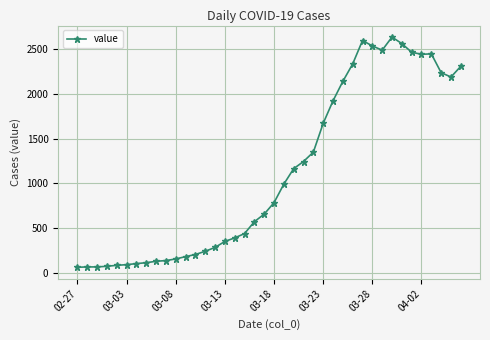

What is the value of the 16th point from the left?

351